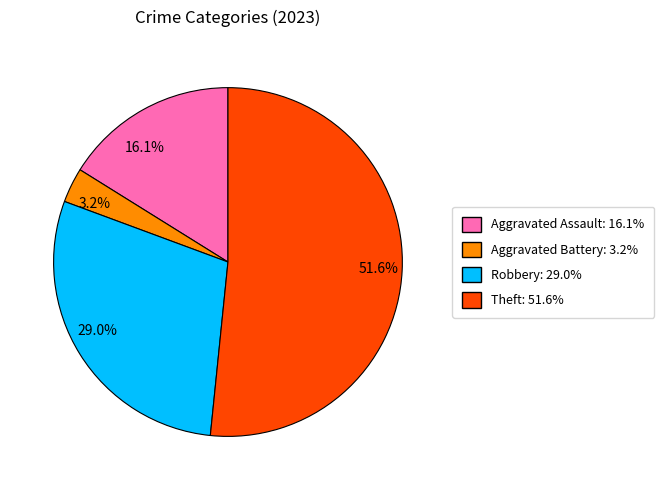

Combined, do Aggravated Battery and Robbery account for over 50%?

No